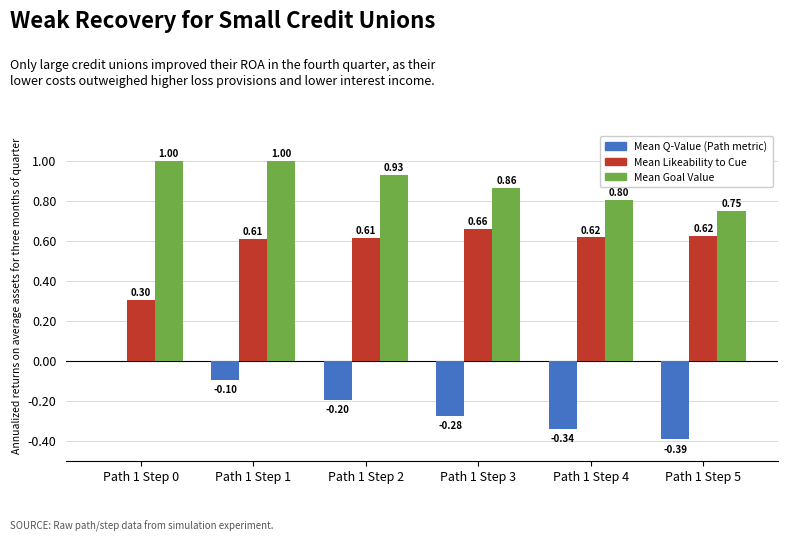

What is the total value across all series at Path 1 Step 5?

1.0